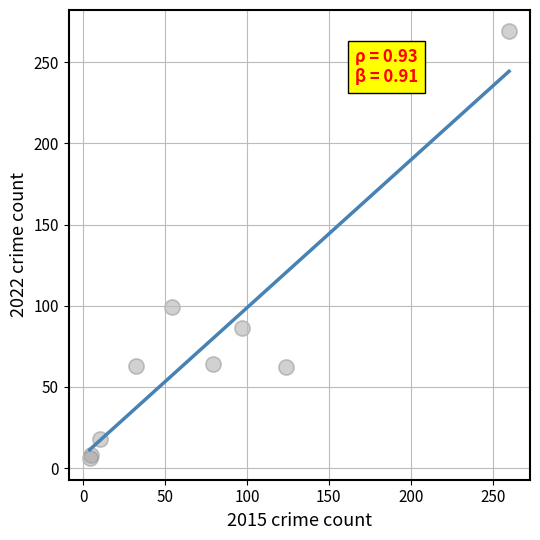

What Y value in the scatter plot is closest to 137?

99